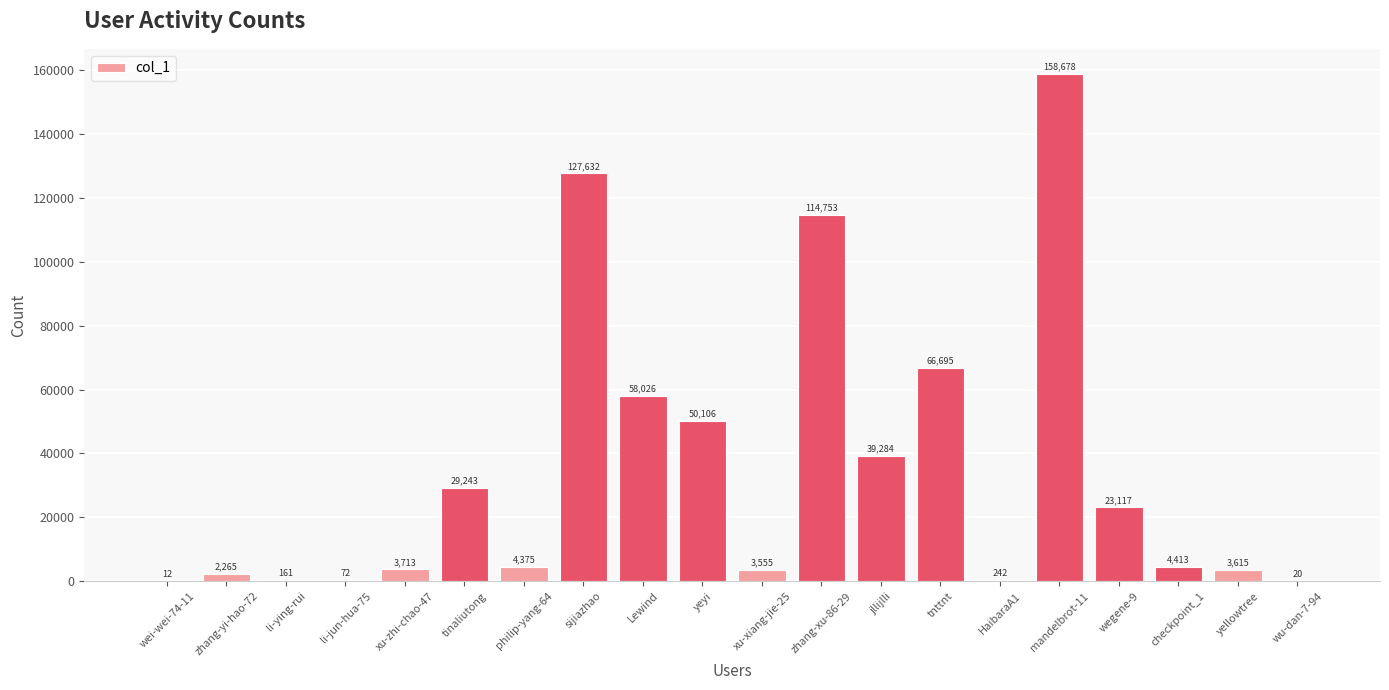

Which has a higher value, HaibaraA1 or li-jun-hua-75?

HaibaraA1